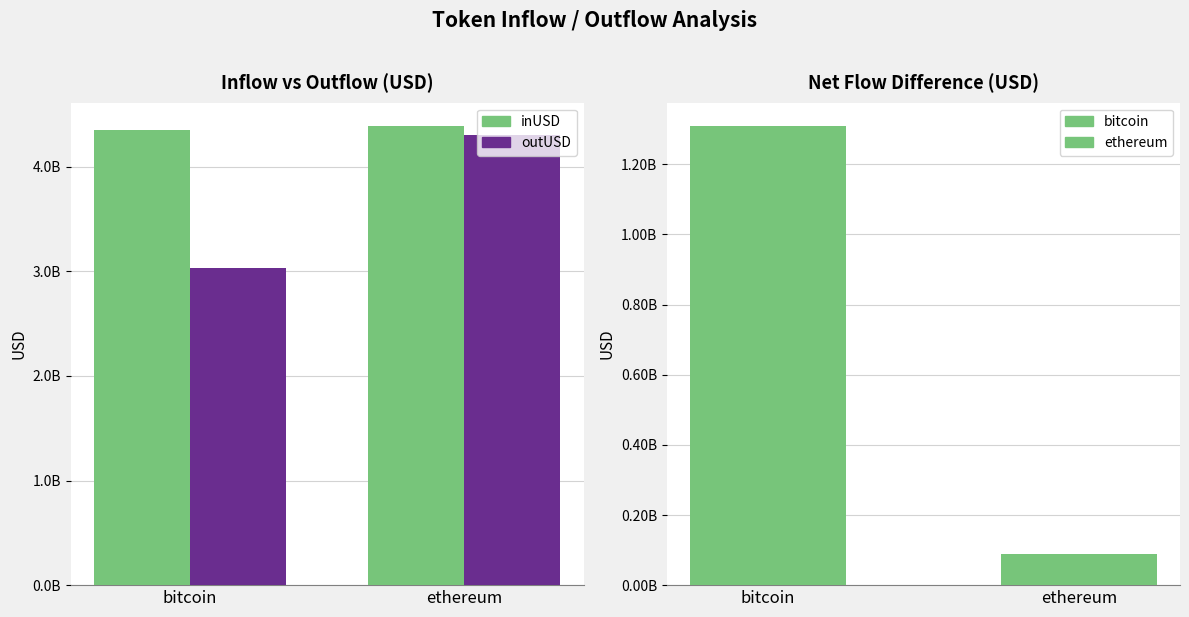

Which category has the highest value in the inUSD series?

ethereum